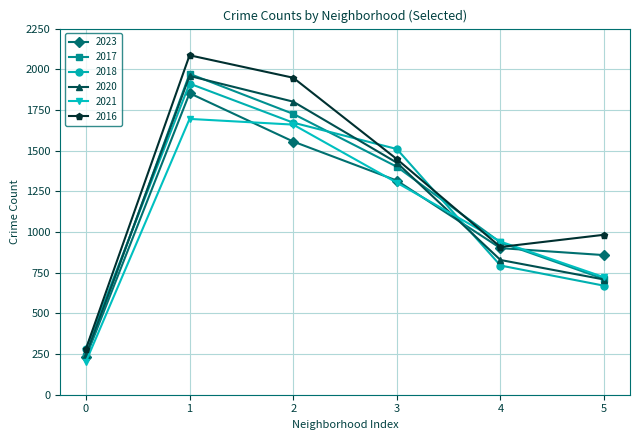

The value of 2018 at 0 is 281. True or false?

True